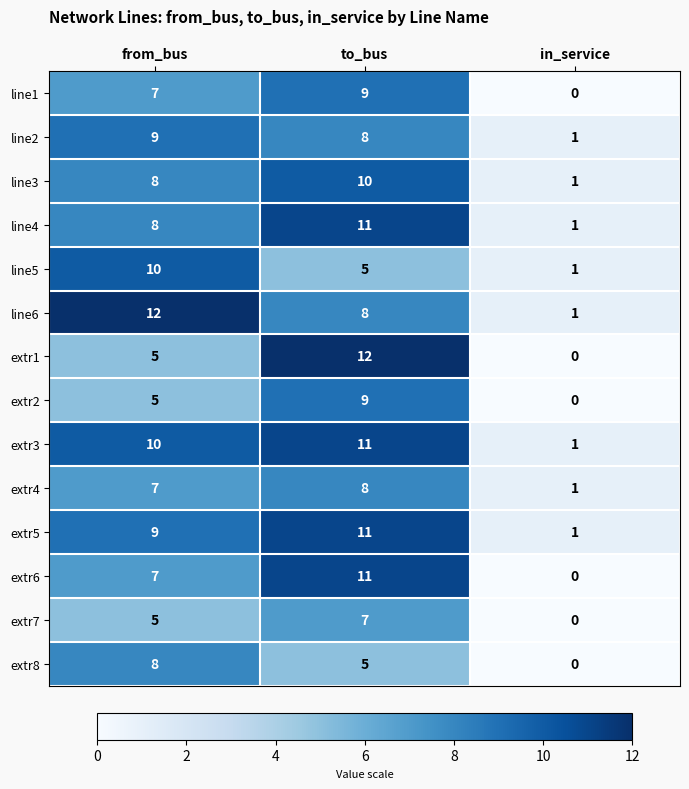

Where does the line5 series first go above 5?

from_bus